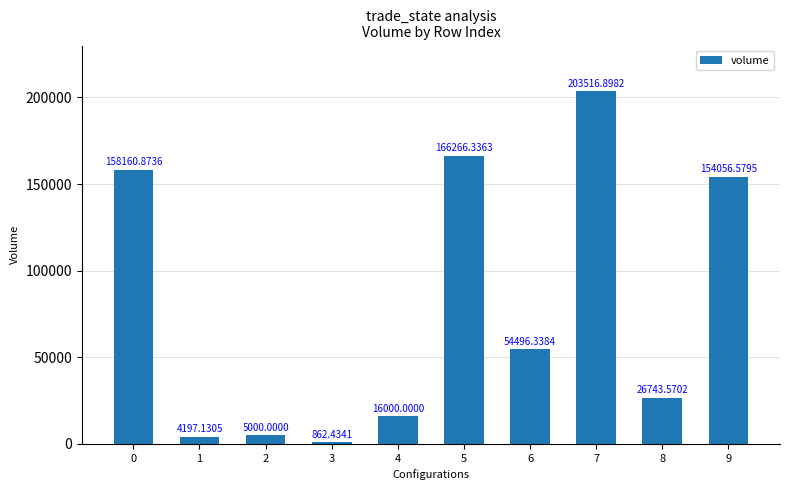

Reading right to left, what are all the values shown in this chart?

154056.6	26743.6	203516.9	54496.3	166266.3	16000.0	862.4	5000.0	4197.1	158160.9